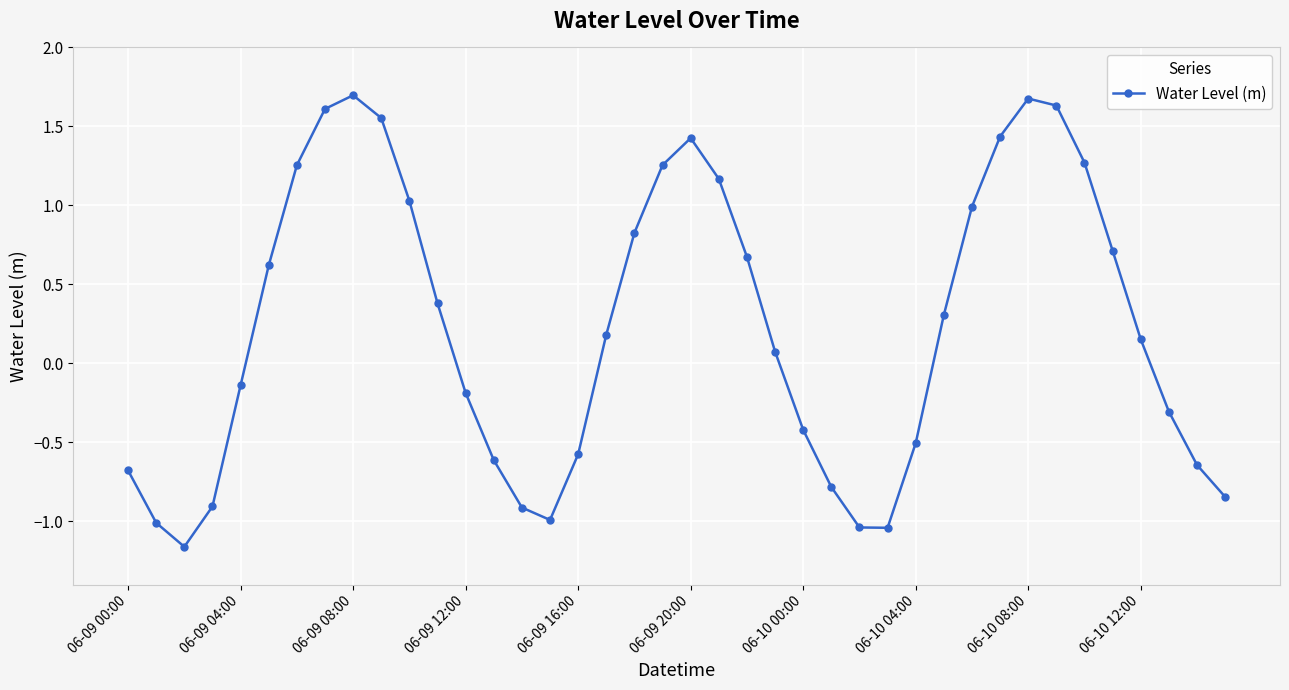

How many interior local peaks (higher than both neighbors) does the data have?

3